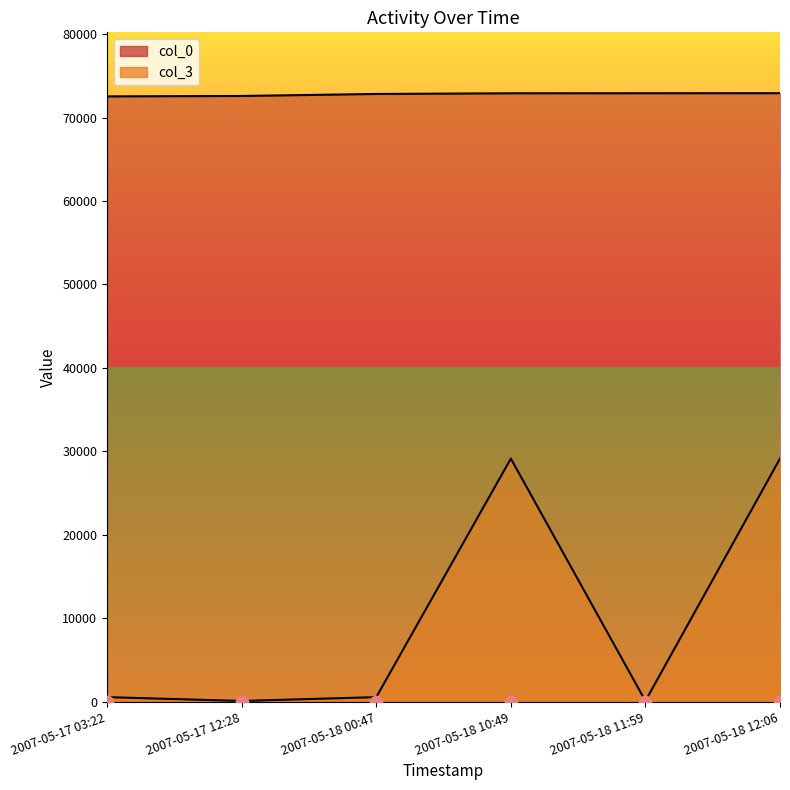

At how many categories does at least one series exceed 48737?

6